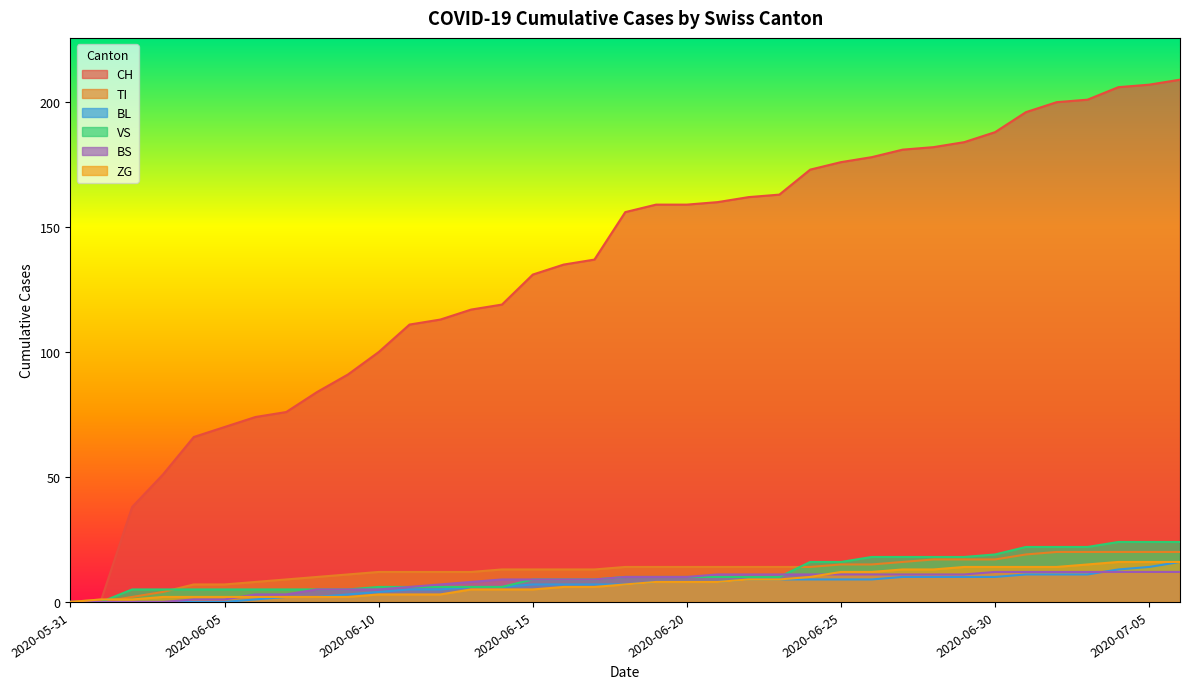

Which category has the highest value in the BL series?

2020-07-06